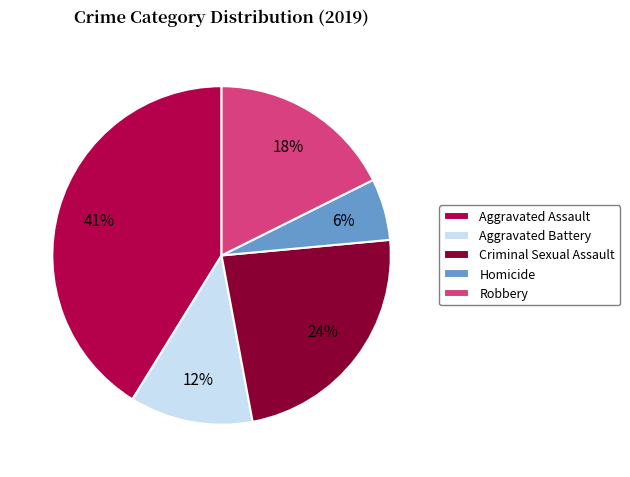

Count the number of slices in the pie.

5